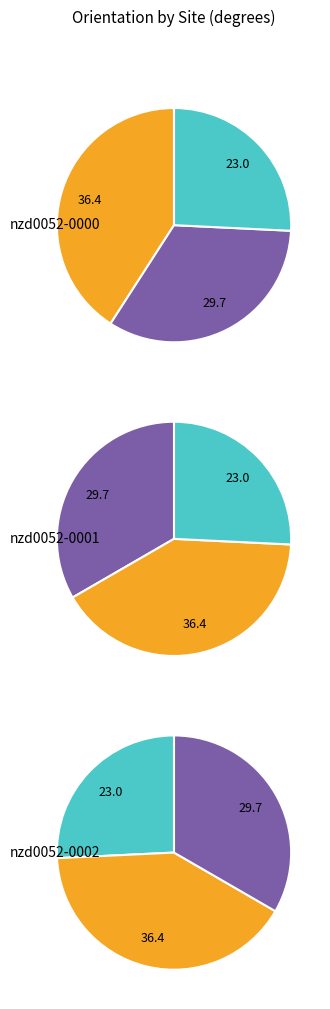

Does any single category account for the majority?

No